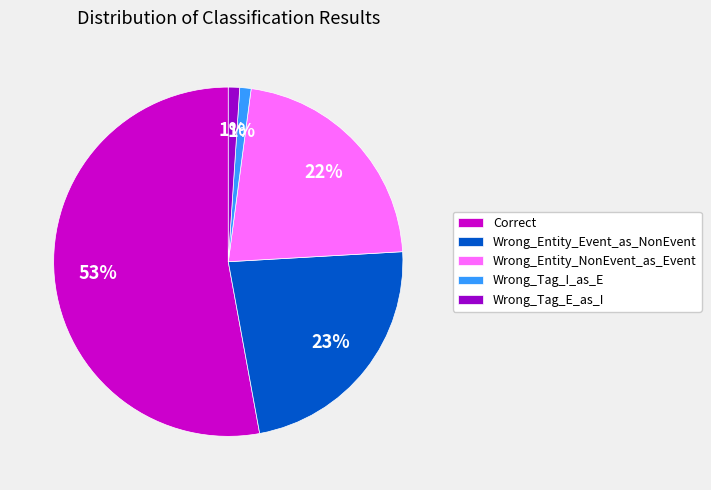

Count the number of slices in the pie.

5